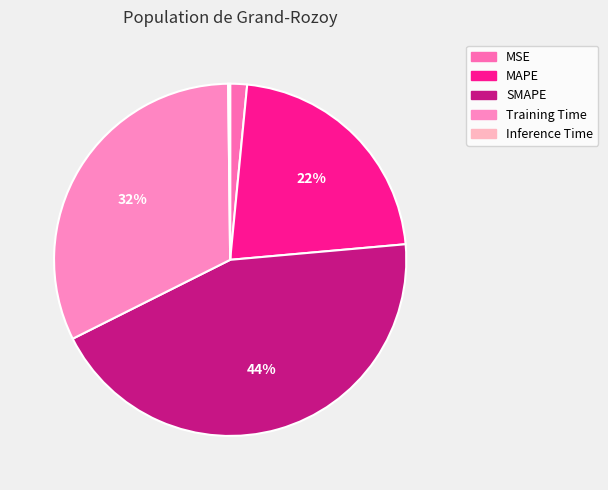

Does SMAPE represent more than half of the total?

No